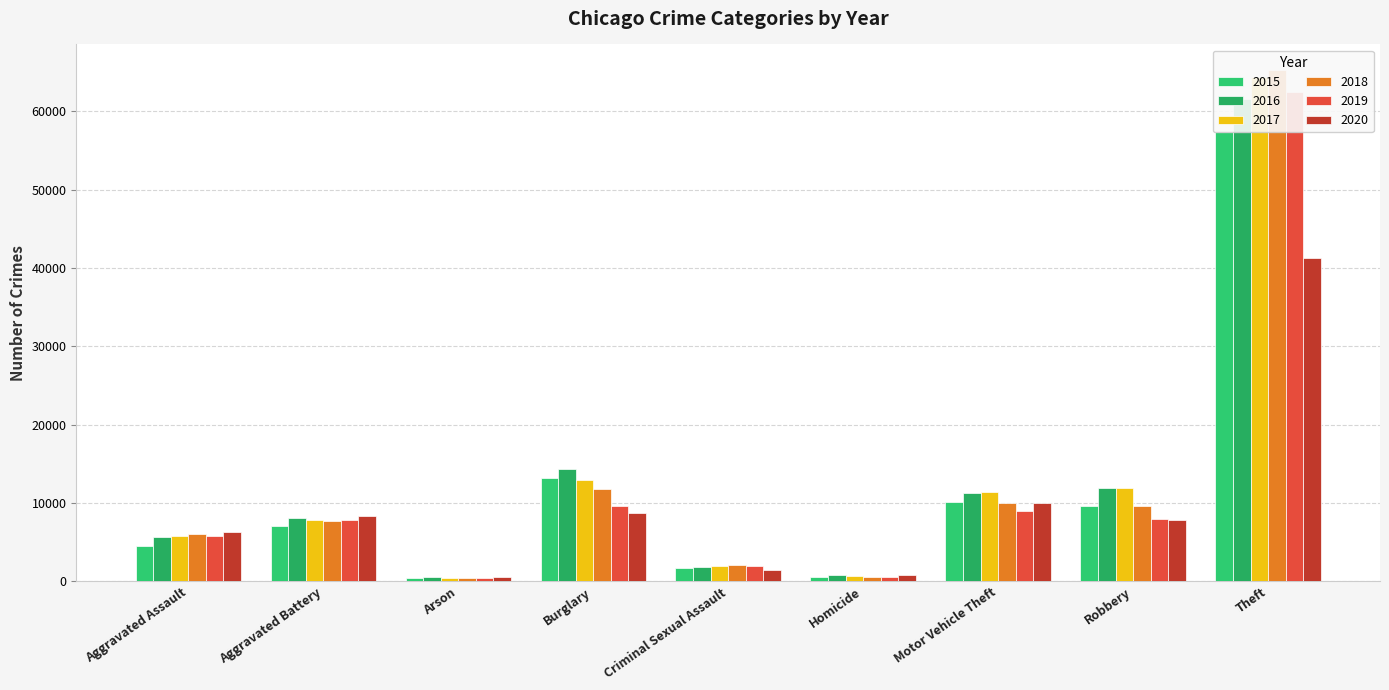

Which category has the highest value across all series?

Theft